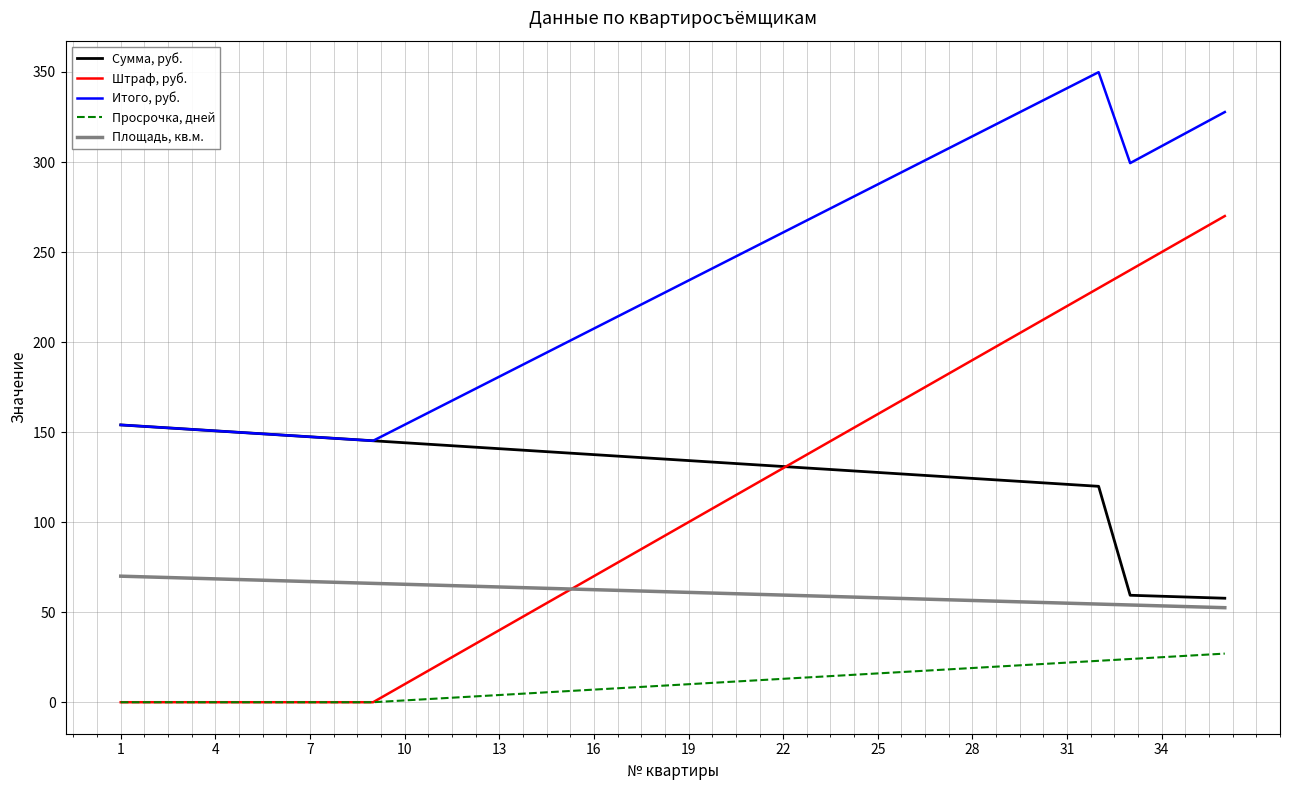

Which series has the largest range (max minus min)?

Штраф, руб.